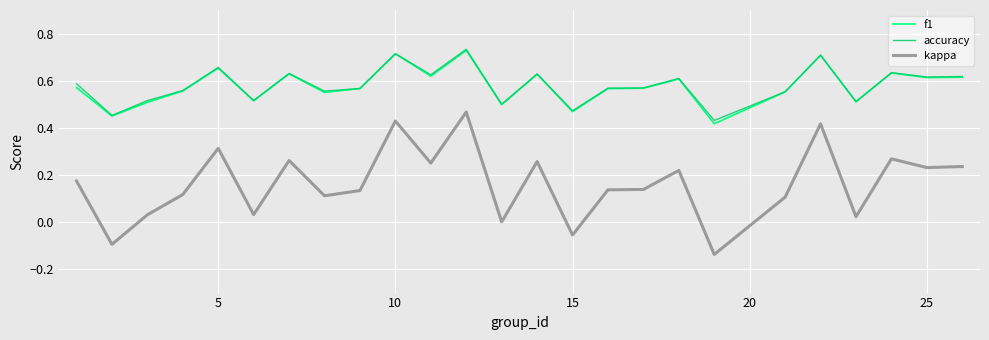

True or false: accuracy has more than 1 interior local peaks.

True